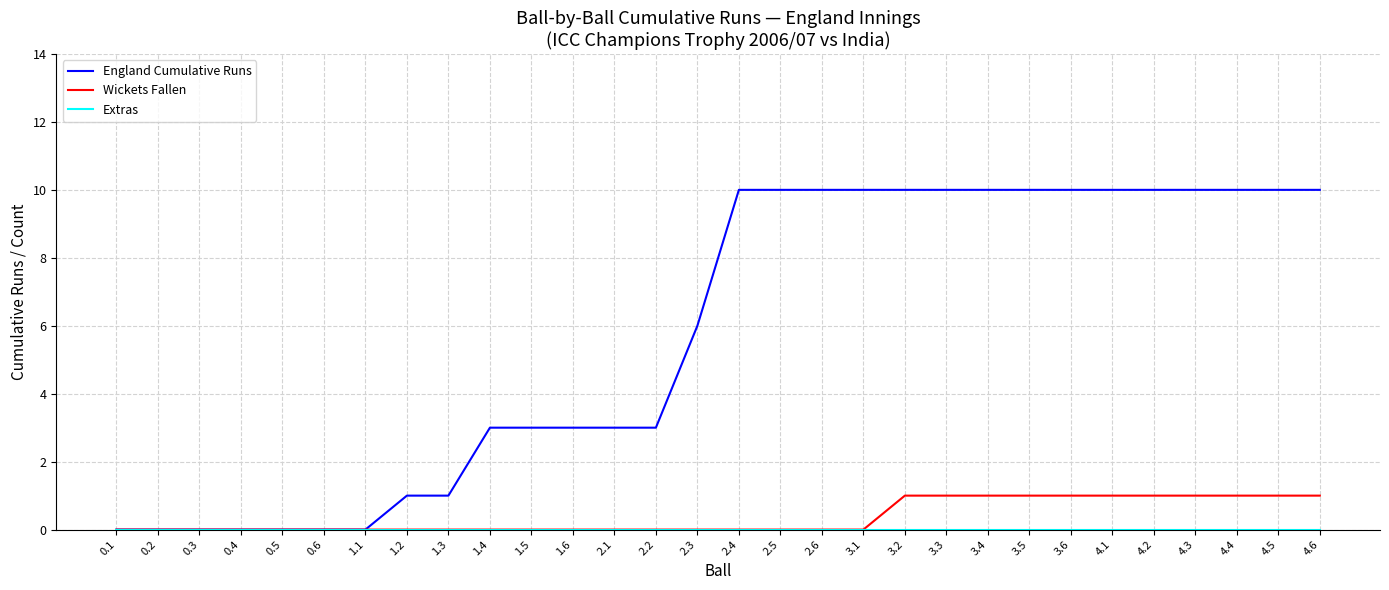

What is the spread (max minus min) of values at 4.5?

10